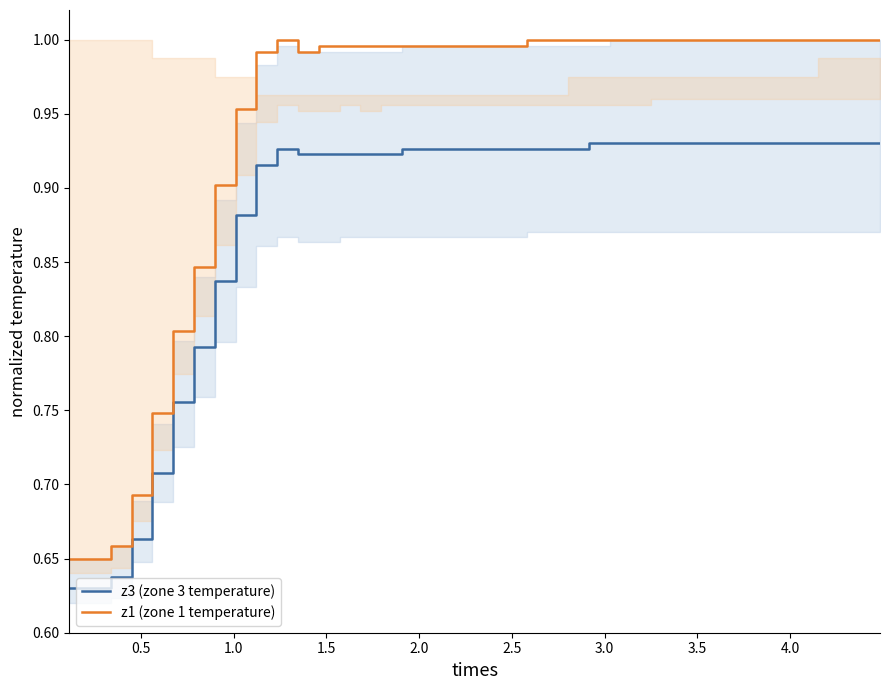

True or false: z3 (zone 3 temperature) and z1 (zone 1 temperature) cross at least once.

False